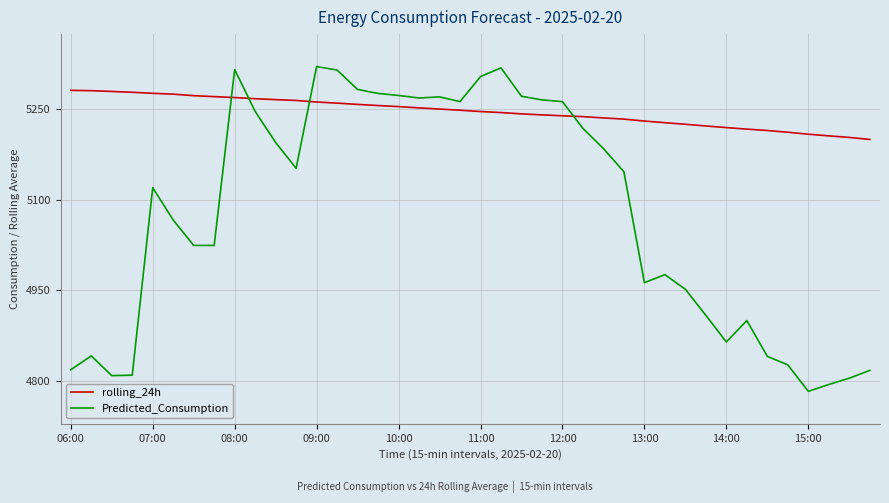

How many lines are shown in the chart?

2